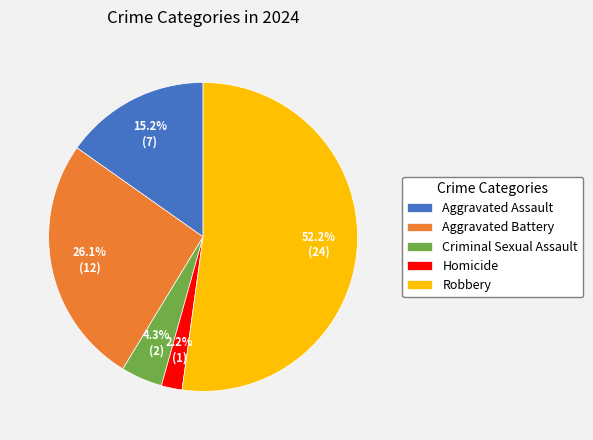

What percentage is the Homicide slice, to the nearest percent?

2%